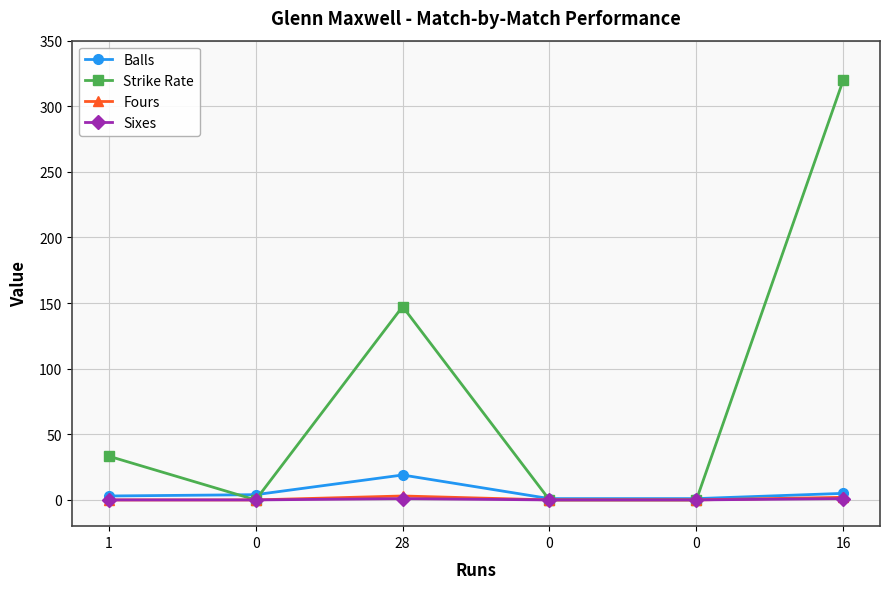

What is the spread (max minus min) of values at 28?

146.4